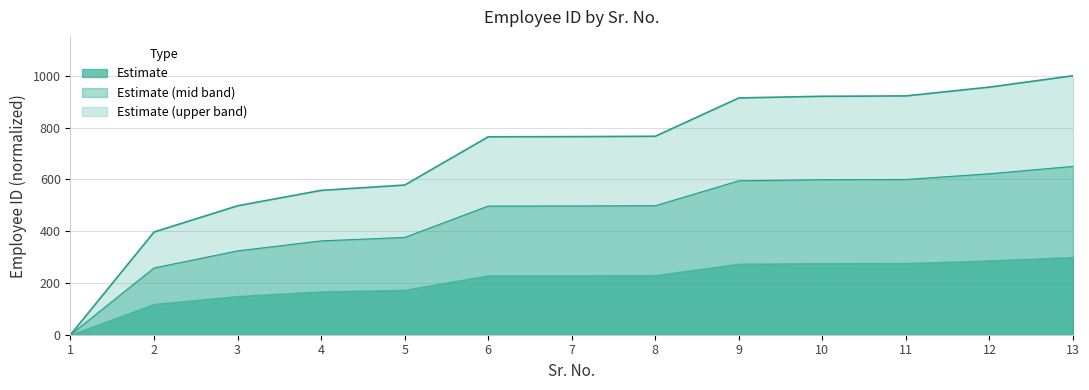

List the labels in order of value, smallest first.

1, 2, 3, 4, 5, 6, 7, 8, 9, 10, 11, 12, 13